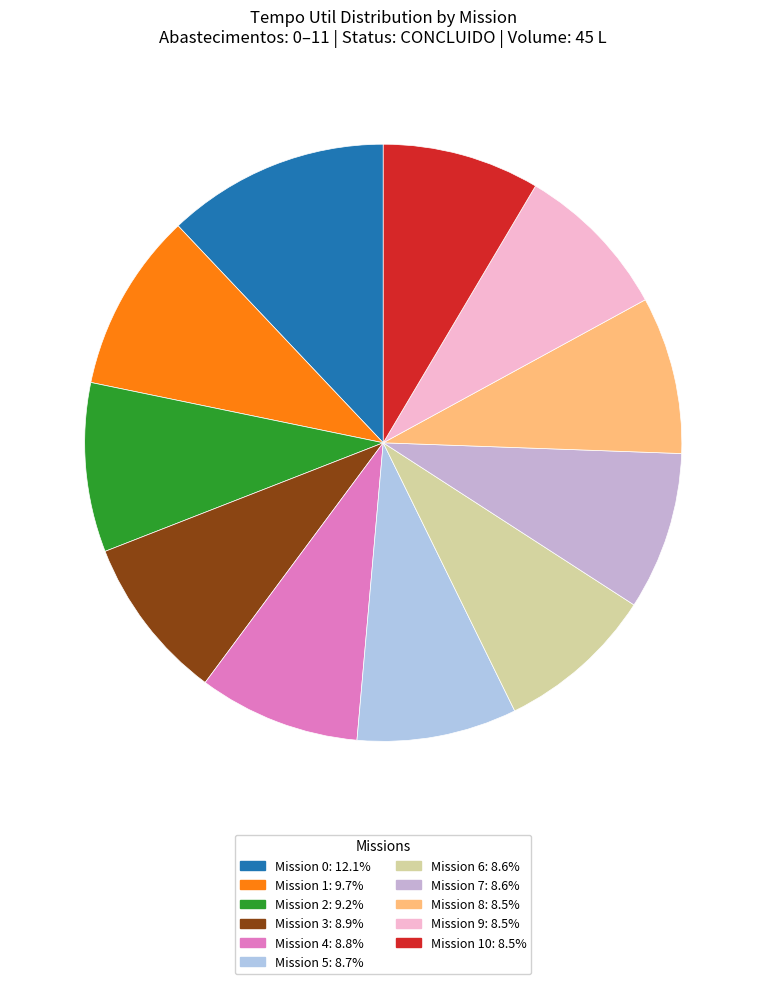

Rank the categories by value from lowest to highest.

10, 8, 9, 7, 6, 5, 4, 3, 2, 1, 0